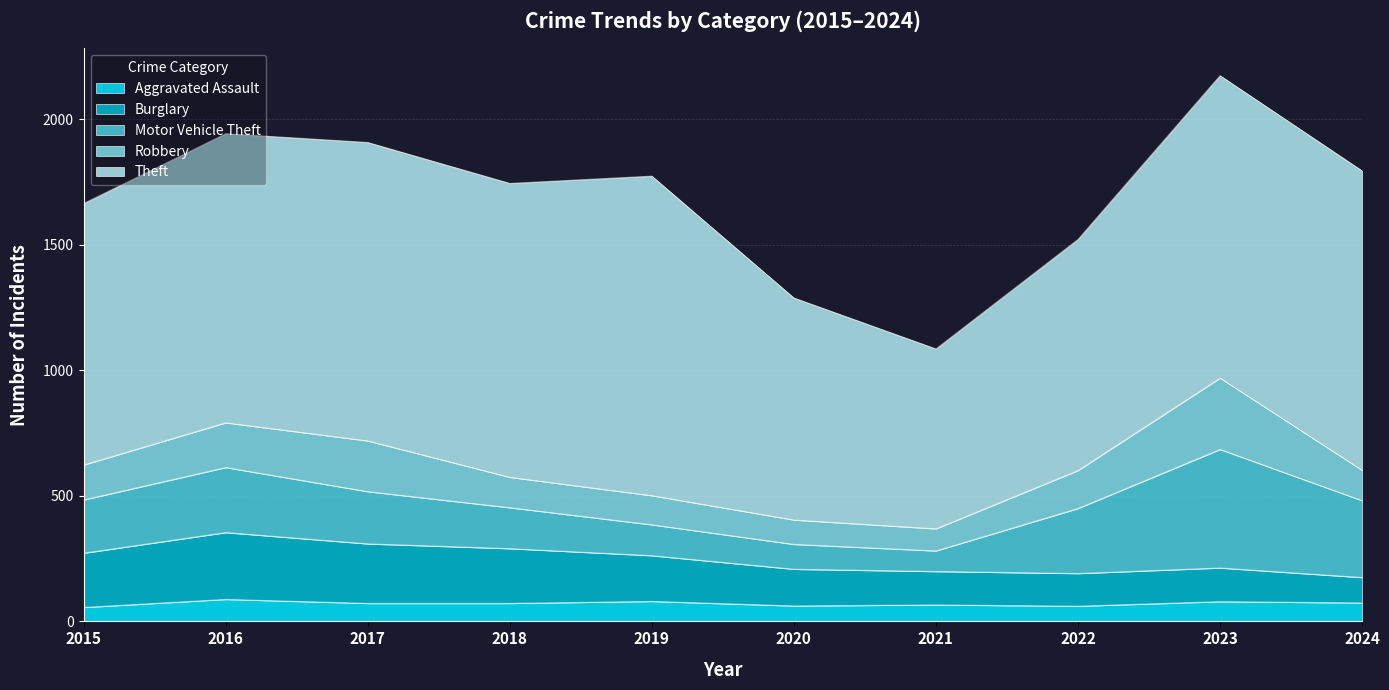

Which label corresponds to the largest value in the chart?

2019